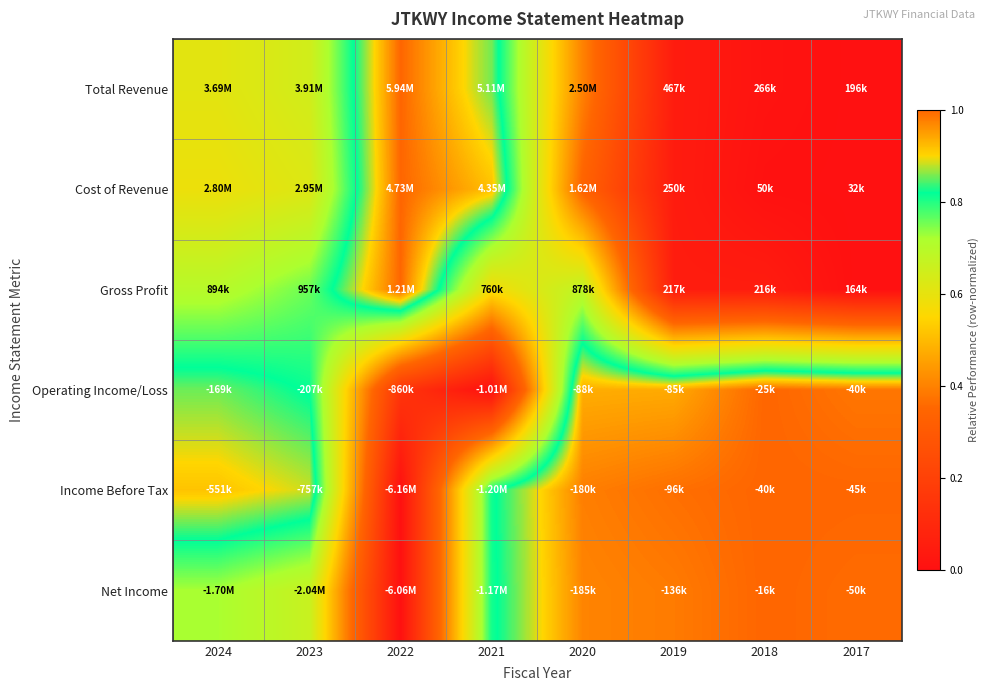

What is the difference between the highest and lowest values at 2022?

1.0